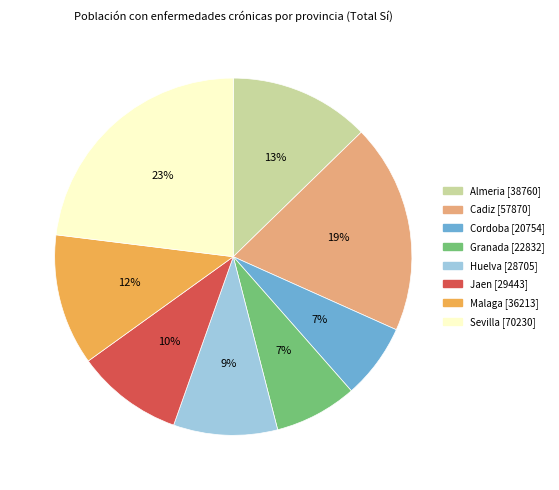

What percentage is the Jaen slice, to the nearest percent?

10%